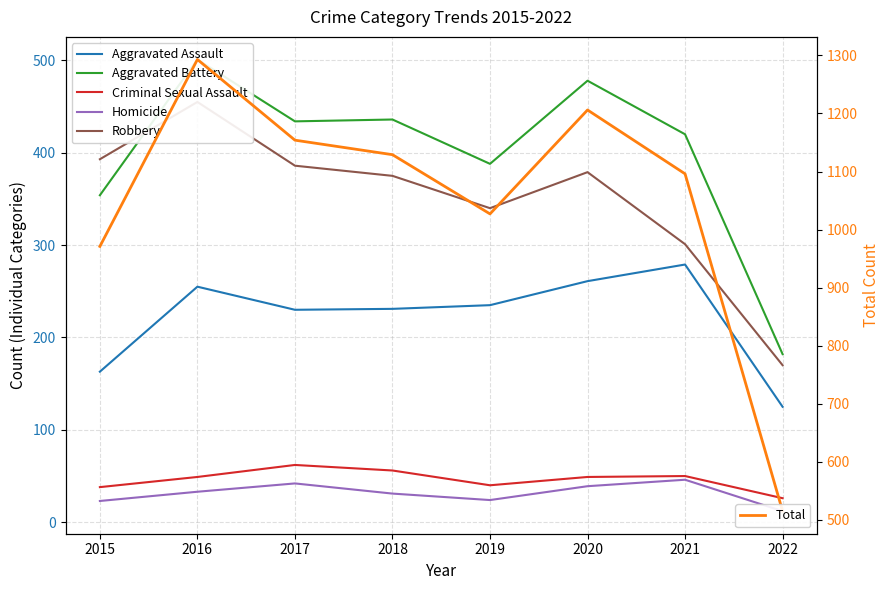

What is the highest value of the Total series?

1293